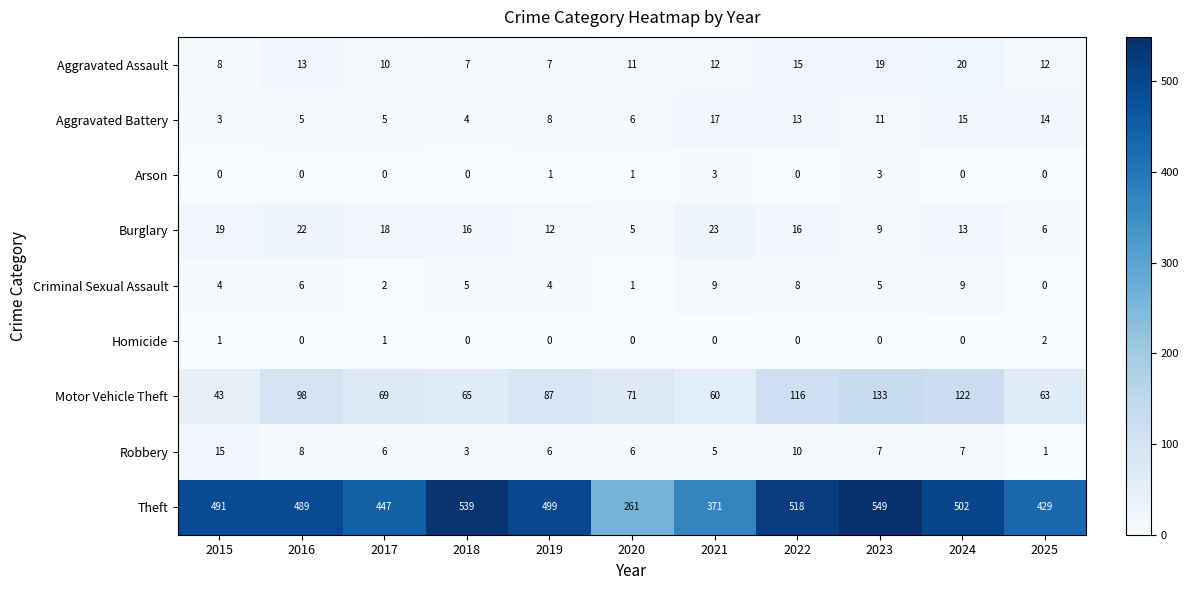

The value of Homicide at 2024 is 0. True or false?

True